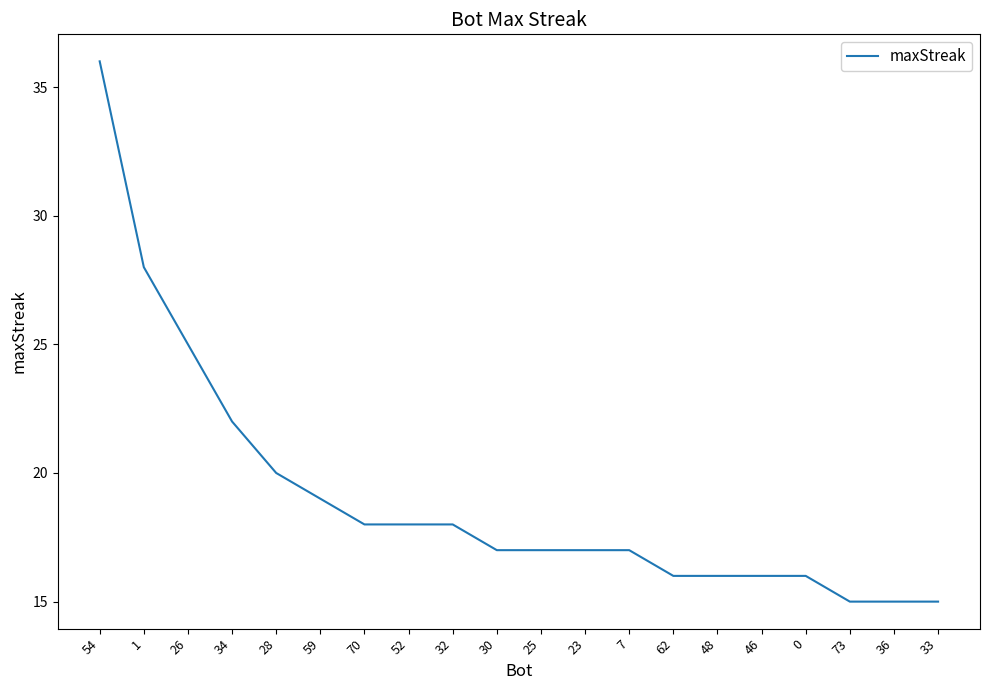

What is the approximate value at 26, to the nearest 5?

25